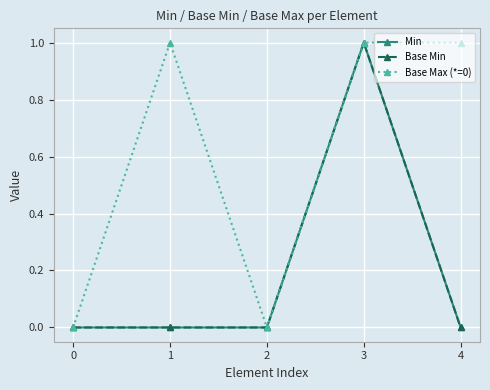

At which category is the sum across all series the highest?

3